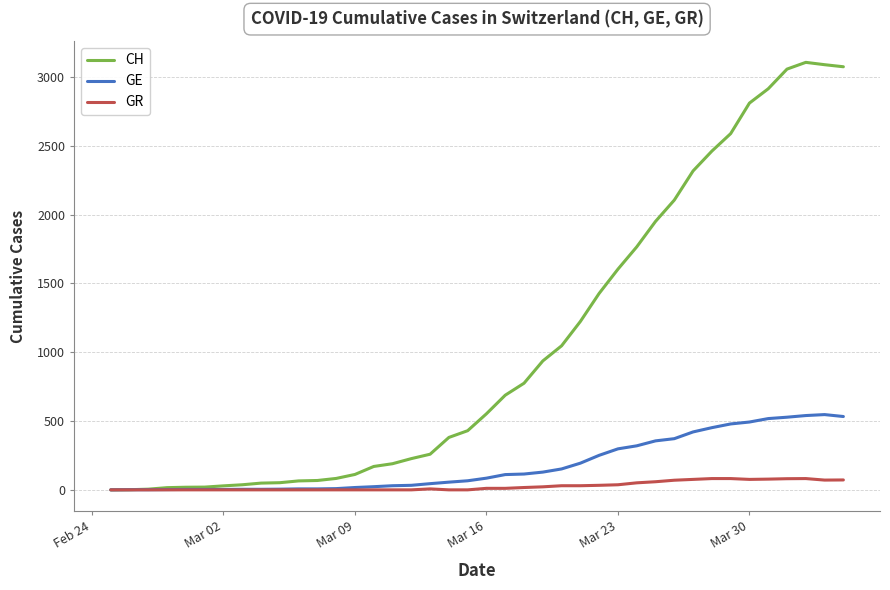

What is the maximum value for GR?

82